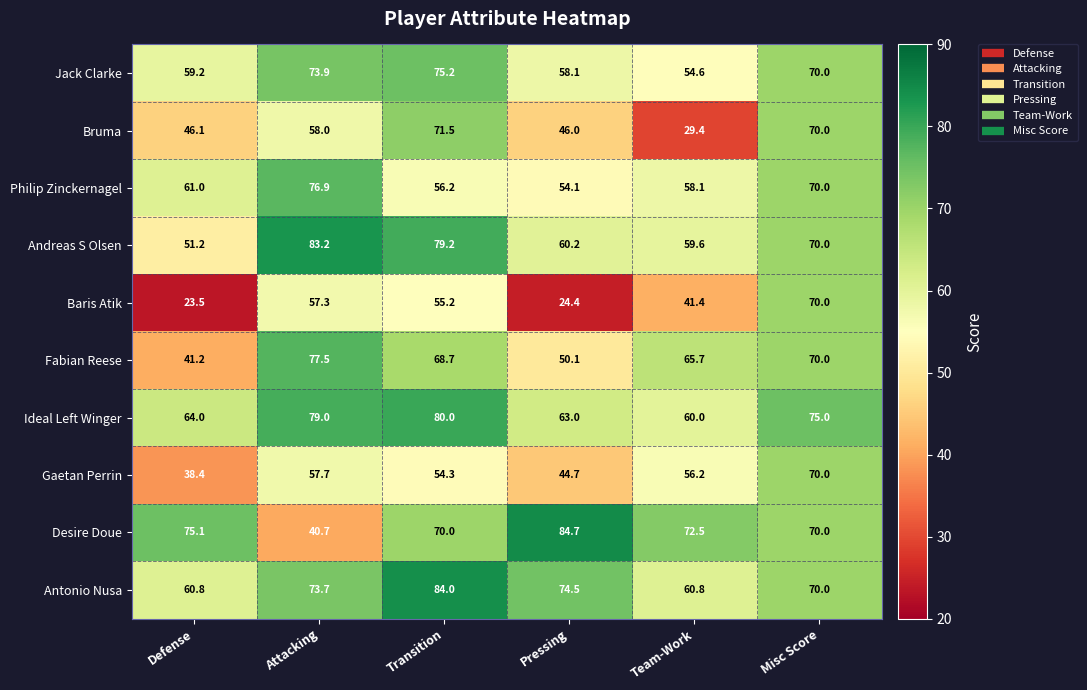

At Transition, list the series in order from smallest to largest.

Gaetan Perrin, Baris Atik, Philip Zinckernagel, Fabian Reese, Desire Doue, Bruma, Jack Clarke, Andreas S Olsen, Ideal Left Winger, Antonio Nusa